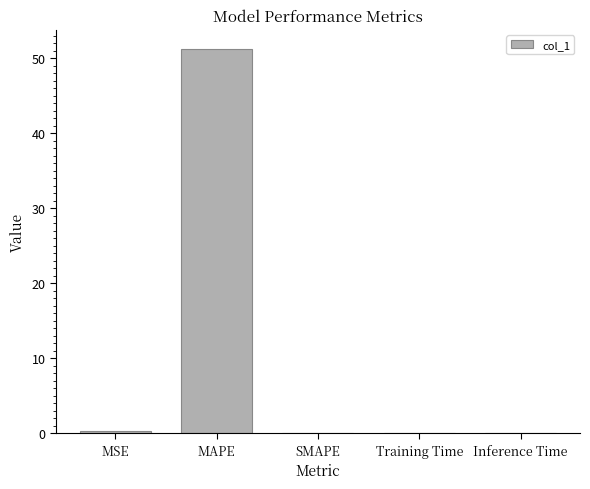

What is the average value?

10.3